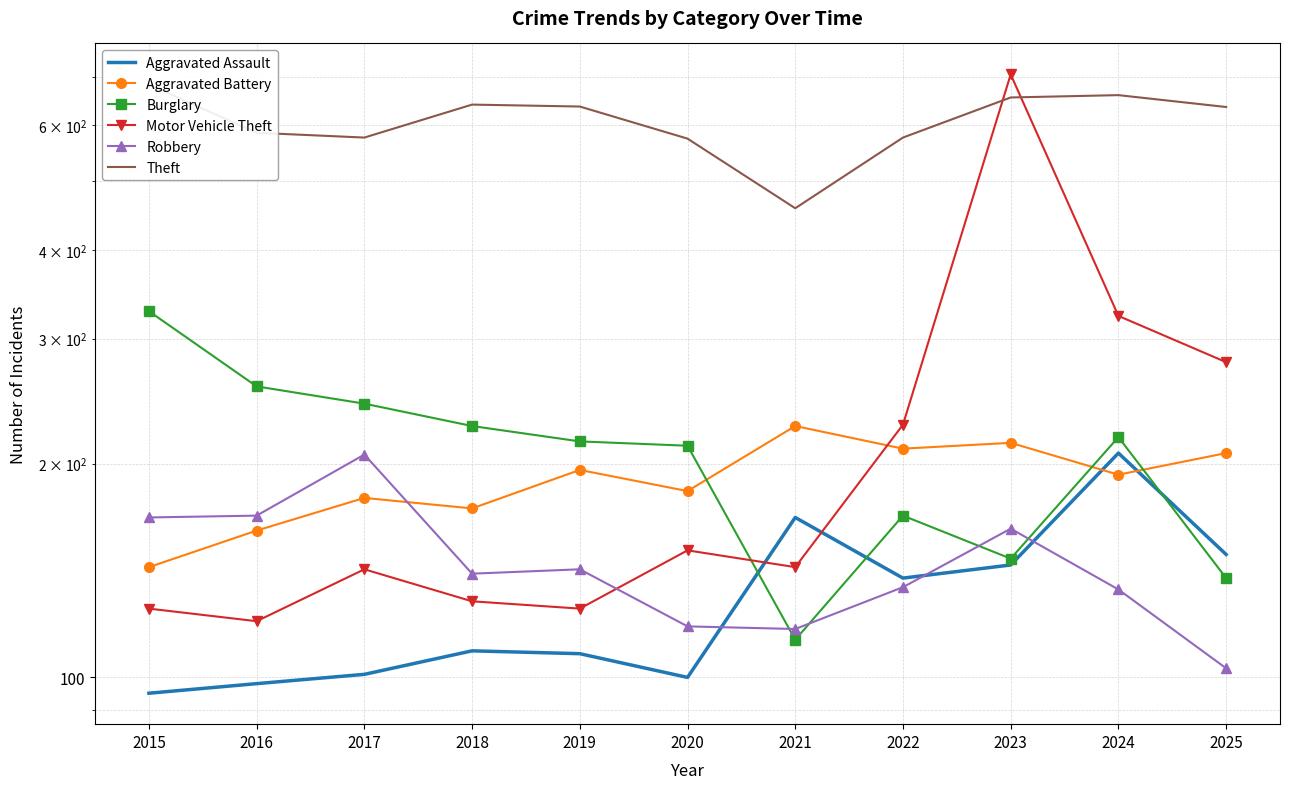

At which category is the sum across all series the highest?

2023